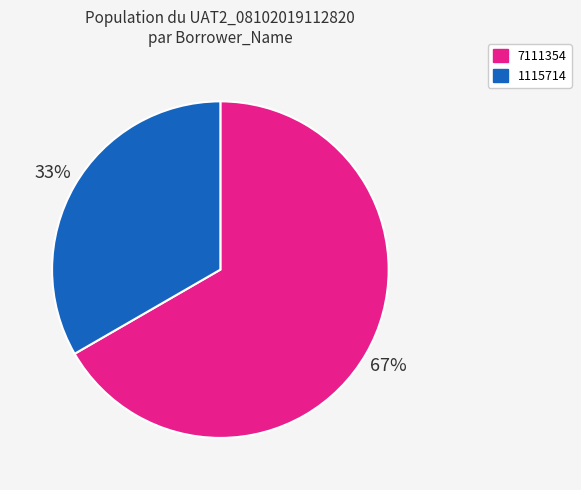

How many slices are in this pie chart?

2